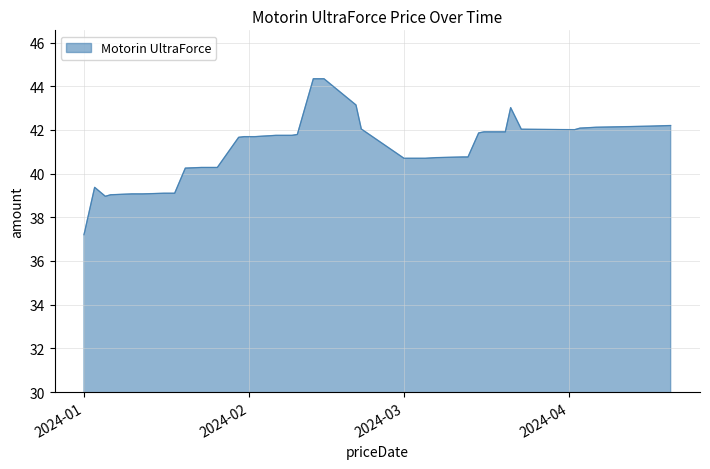

What is the maximum value shown in the chart?

44.3